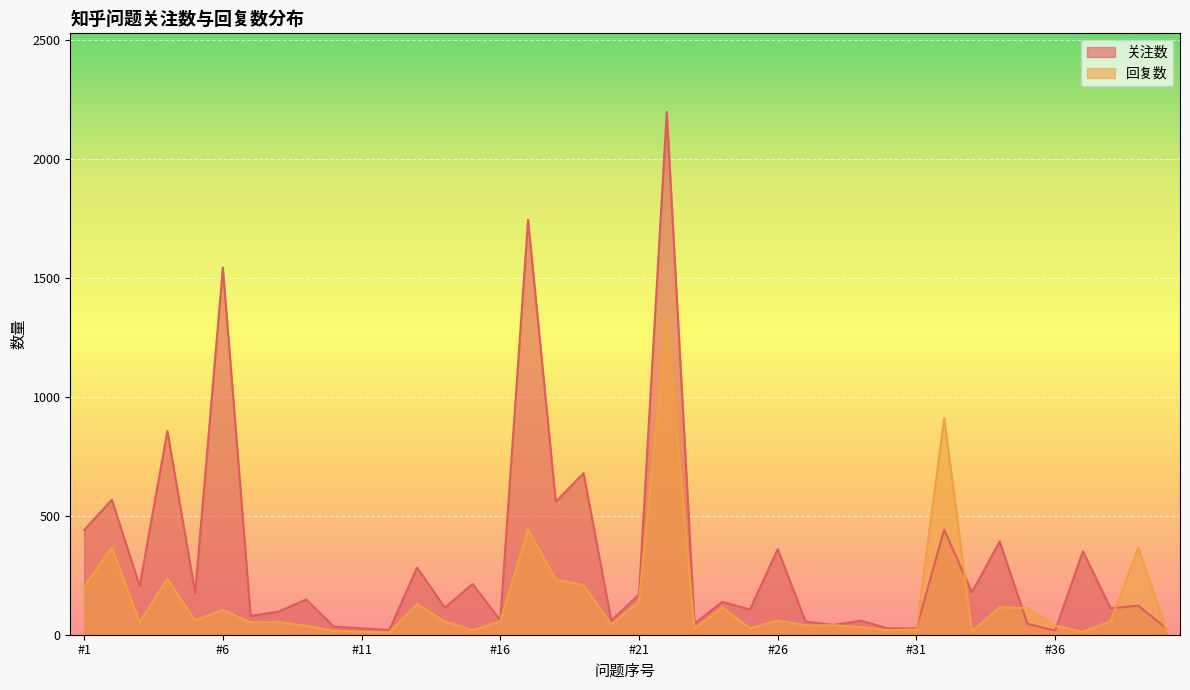

At how many categories does at least one series exceed 608?

6